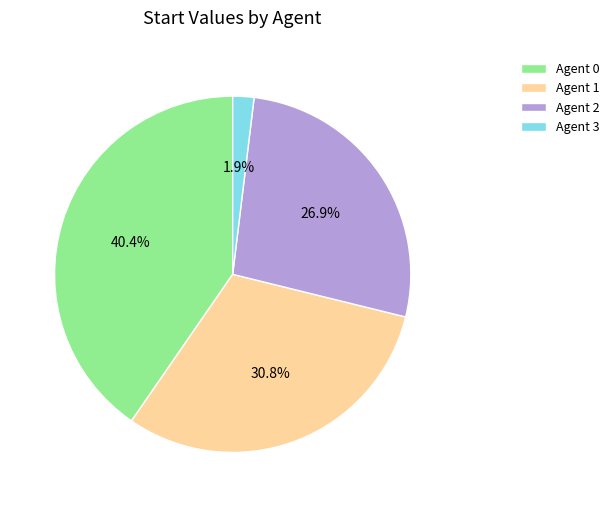

What is the ratio of the value at Agent 0 to the value at Agent 1?

1.3